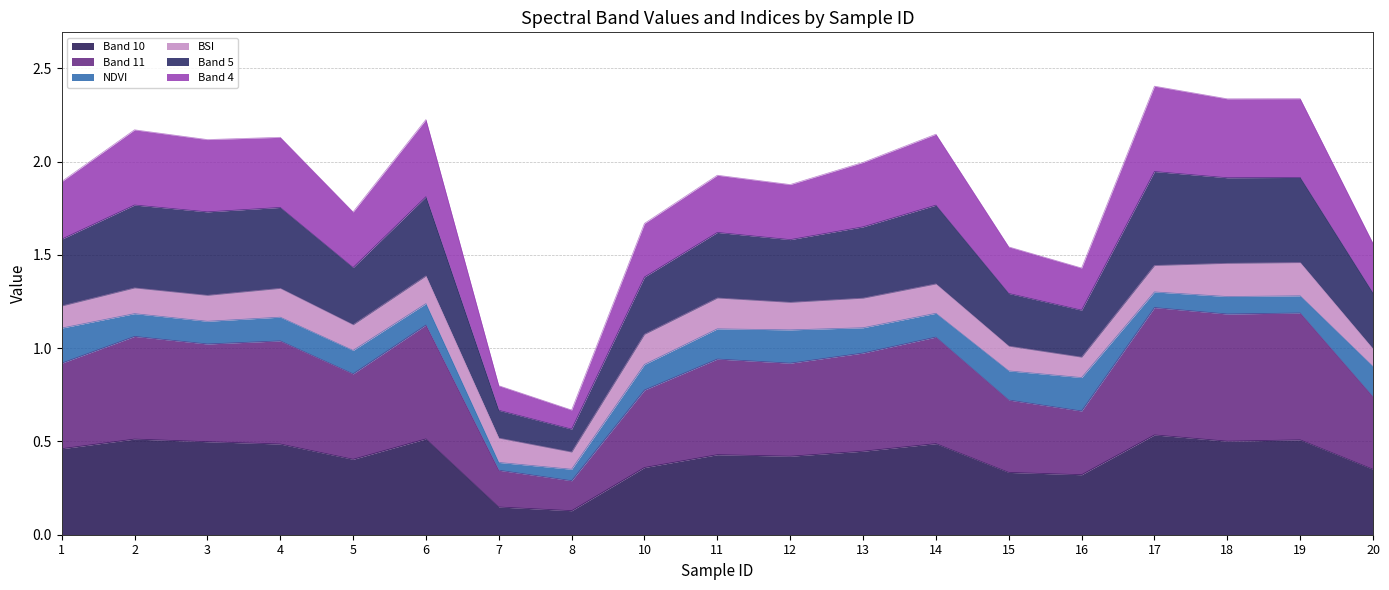

What is the total value across all series at 12?

1.9